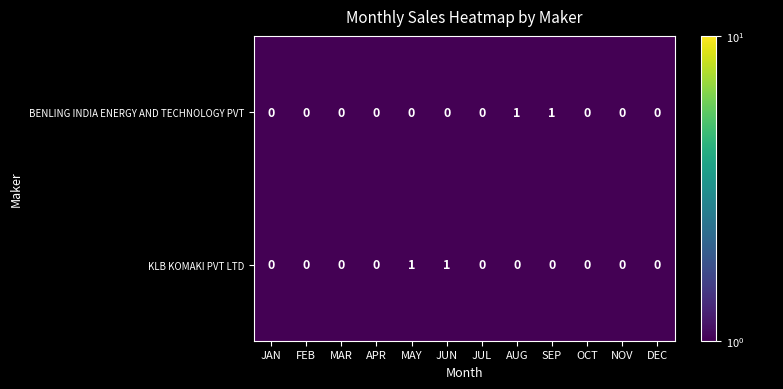

Reading right to left, extract all data points from this chart.

BENLING INDIA ENERGY AND TECHNOLOGY PVT: DEC=0	NOV=0	OCT=0	SEP=1	AUG=1	JUL=0	JUN=0	MAY=0	APR=0	MAR=0	FEB=0	JAN=0
KLB KOMAKI PVT LTD: DEC=0	NOV=0	OCT=0	SEP=0	AUG=0	JUL=0	JUN=1	MAY=1	APR=0	MAR=0	FEB=0	JAN=0